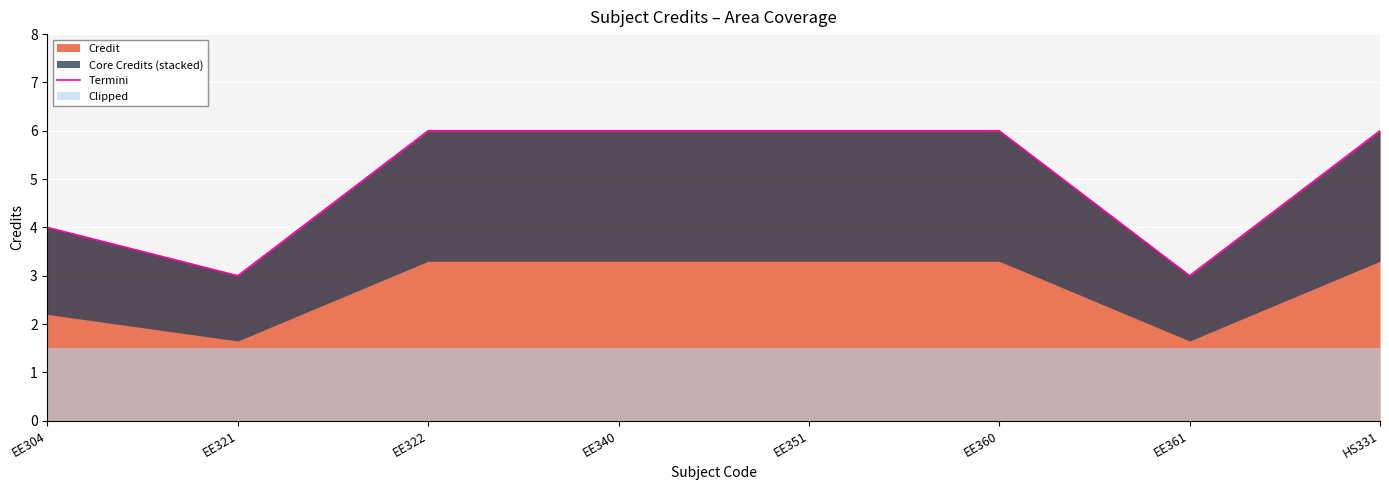

Which has a higher value, EE304 or EE360?

EE360